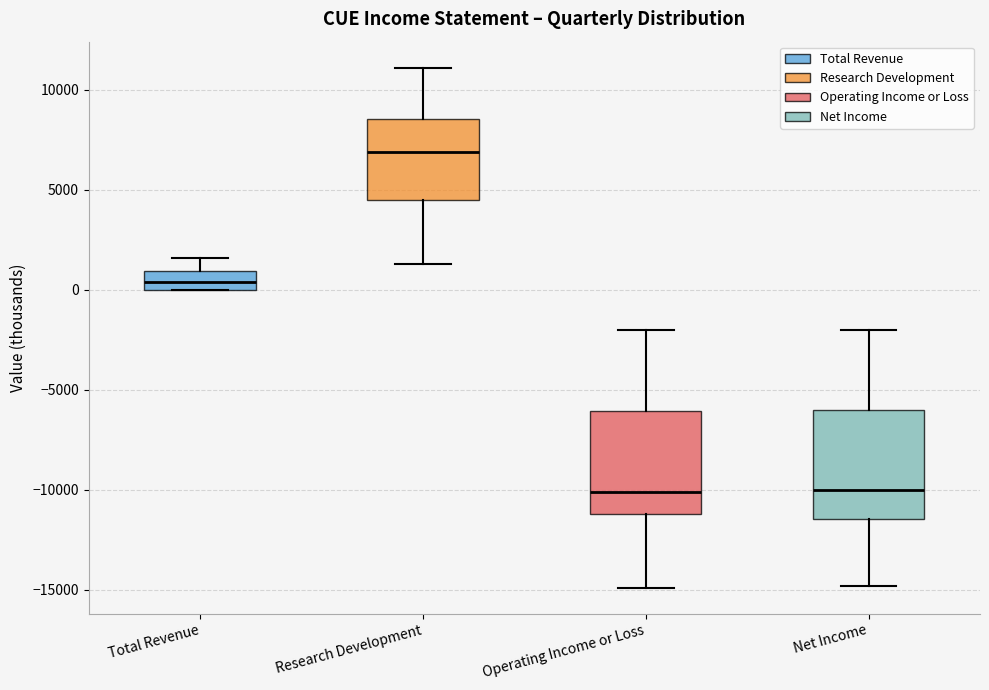

Which box's median line is the highest?

Research Development